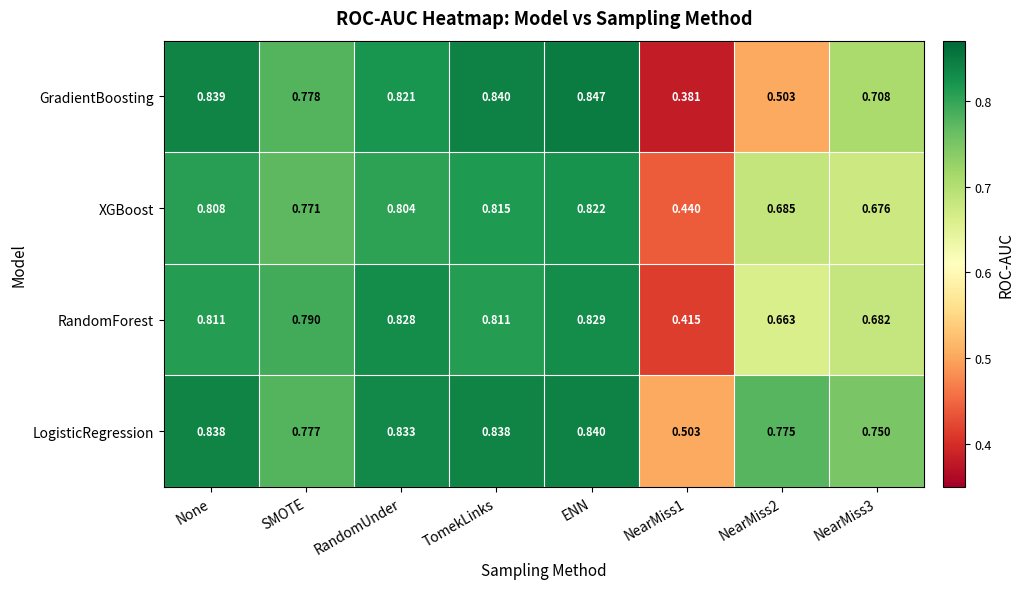

Rank the series by their maximum value, from highest to lowest.

GradientBoosting, LogisticRegression, RandomForest, XGBoost